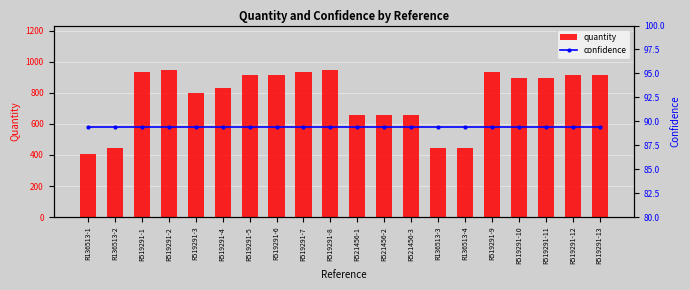

How many values in the quantity series exceed 898?

9